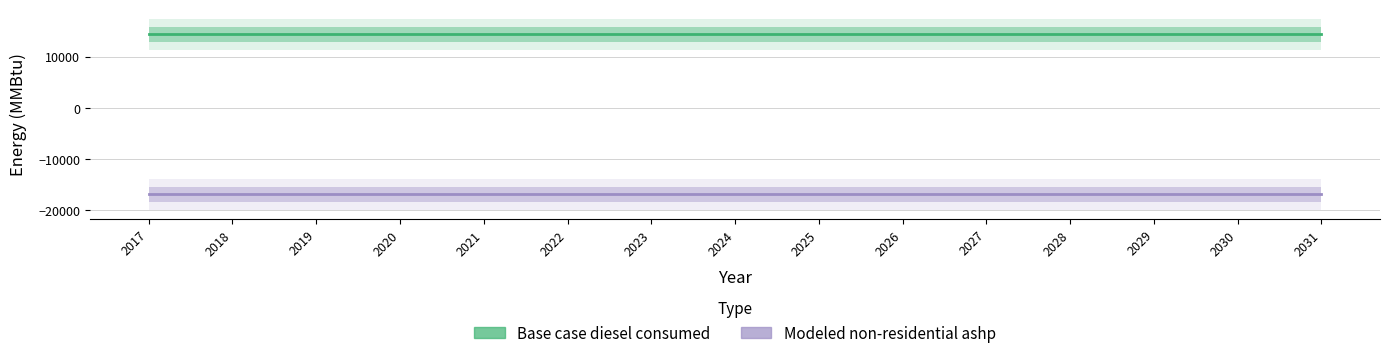

What is the sum of the Base case diesel consumed values at 2019 and 2023?

28762.1